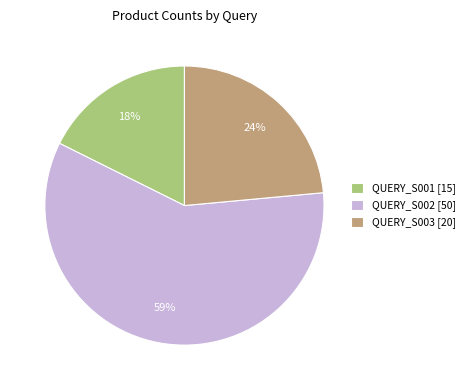

Between QUERY_S003 and QUERY_S001, which is larger?

QUERY_S003